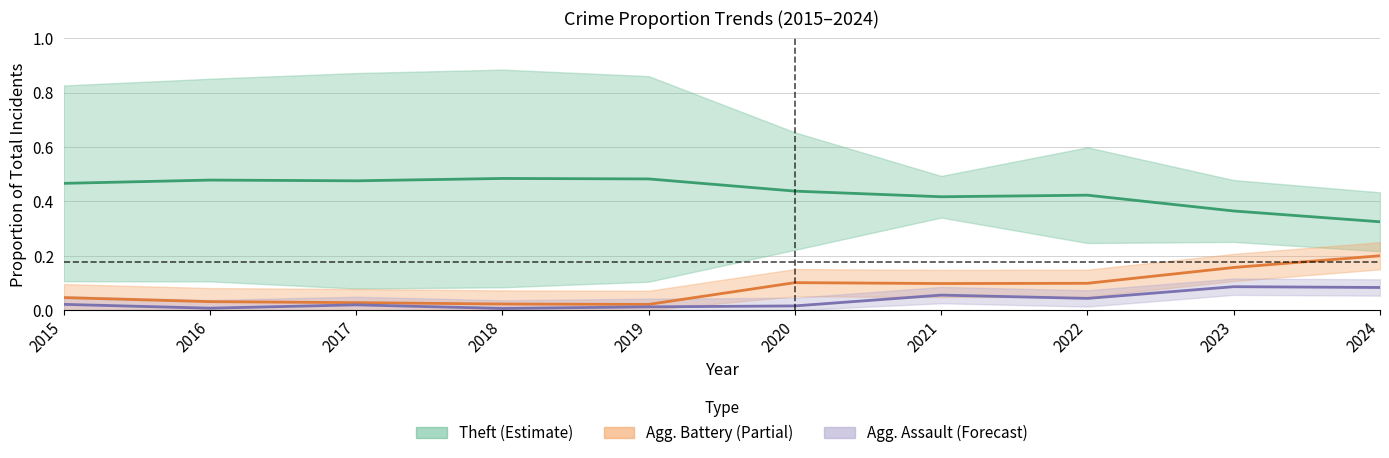

Where is the first local maximum for Theft?

2016